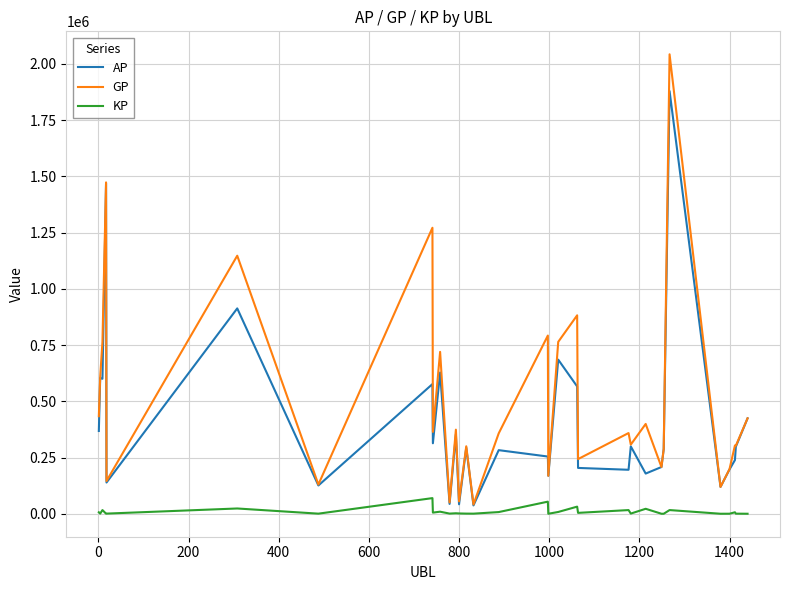

List the series in order of their peak value, highest first.

GP, AP, KP